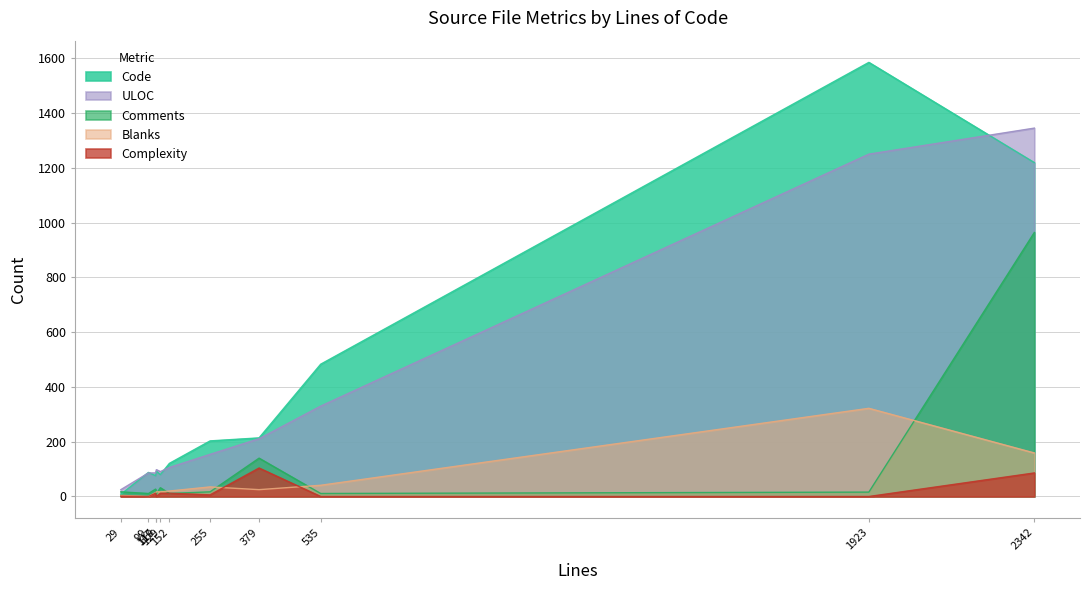

Does the chart have visible grid lines?

Yes